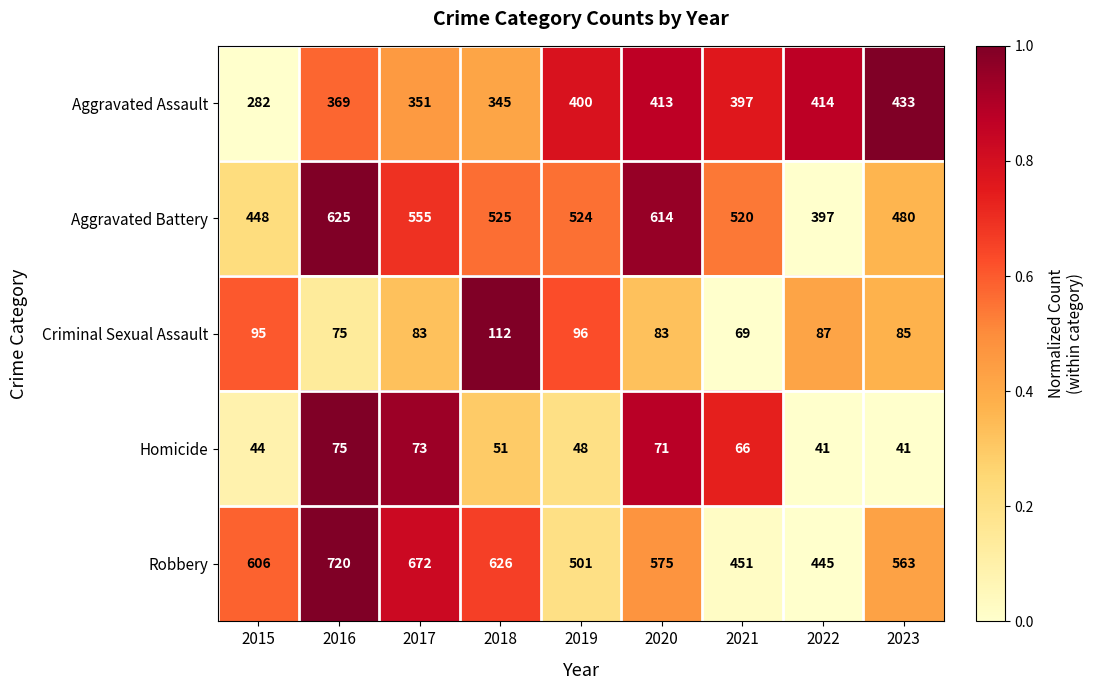

List the series in order of their peak value, highest first.

Robbery, Aggravated Battery, Aggravated Assault, Criminal Sexual Assault, Homicide